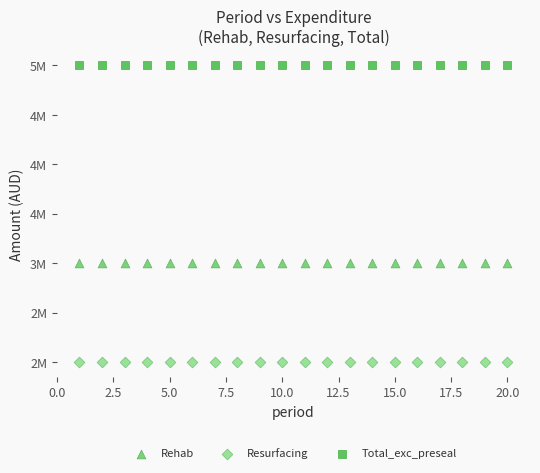

What are all the series names shown in the legend?

Rehab, Resurfacing, Total_exc_preseal